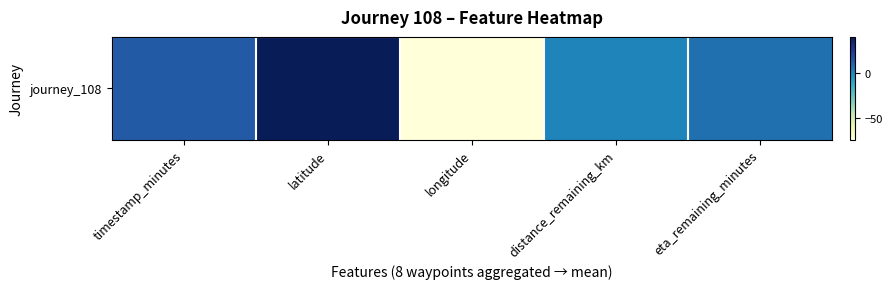

Where is the data nearest to the value -16?

distance_remaining_km